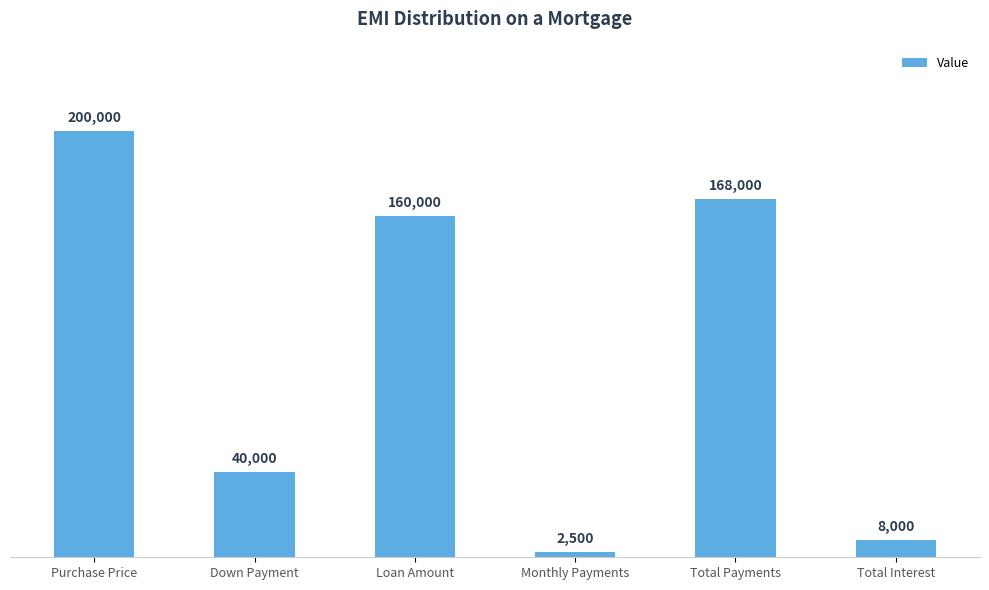

What is the average value?

96417